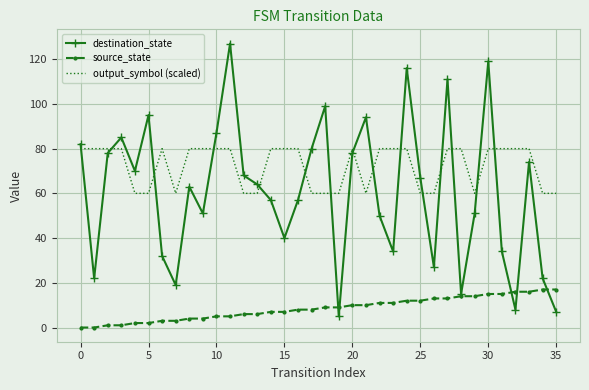

Which series has the largest range (max minus min)?

destination_state